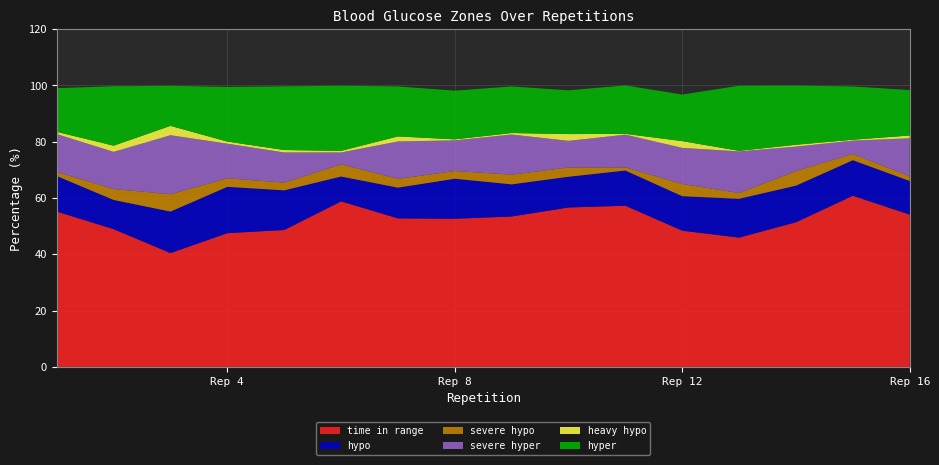

Reading right to left, extract all data points from this chart.

time in range: 16=54.1	15=60.8	14=51.4	13=45.9	12=48.4	11=57.2	10=56.6	9=53.4	8=52.6	7=52.8	6=58.8	5=48.6	4=47.5	3=40.4	2=48.9	1=55.2
hypo: 16=12.0	15=12.6	14=13.0	13=13.8	12=12.2	11=12.5	10=10.9	9=11.4	8=14.2	7=10.9	6=8.8	5=14.1	4=16.5	3=14.8	2=10.4	1=12.6
severe hypo: 16=1.6	15=2.2	14=5.2	13=2.0	12=4.3	11=1.1	10=3.3	9=3.5	8=2.8	7=3.1	6=4.3	5=2.8	4=3.0	3=6.2	2=3.9	1=1.5
severe hyper: 16=13.5	15=4.7	14=8.7	13=14.8	12=12.8	11=11.6	10=9.5	9=14.2	8=10.9	7=13.3	6=4.2	5=10.7	4=12.3	3=21.0	2=13.2	1=13.5
heavy hypo: 16=1.0	15=0.3	14=0.7	13=0.2	12=2.4	11=0.3	10=2.4	9=0.5	8=0.4	7=1.8	6=0.6	5=0.9	4=0.8	3=3.3	2=2.2	1=0.8
hyper: 16=16.1	15=18.9	14=21.0	13=23.1	12=16.5	11=17.2	10=15.5	9=16.5	8=17.3	7=17.8	6=23.1	5=22.6	4=19.4	3=14.2	2=21.1	1=15.5